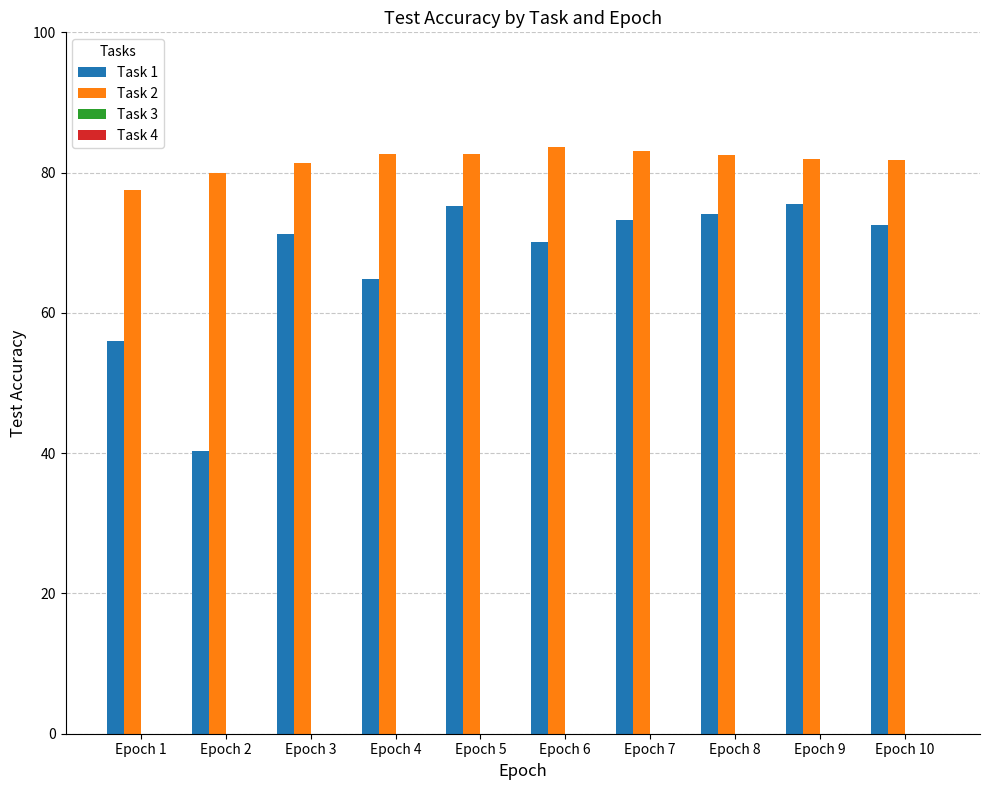

What is the value of the Task 1 bar at the 3rd from the left?

71.3